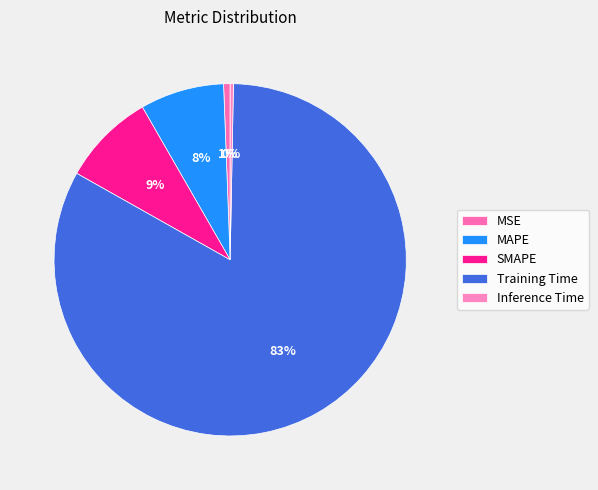

The MAPE slice represents 1% of the pie. True or false?

False